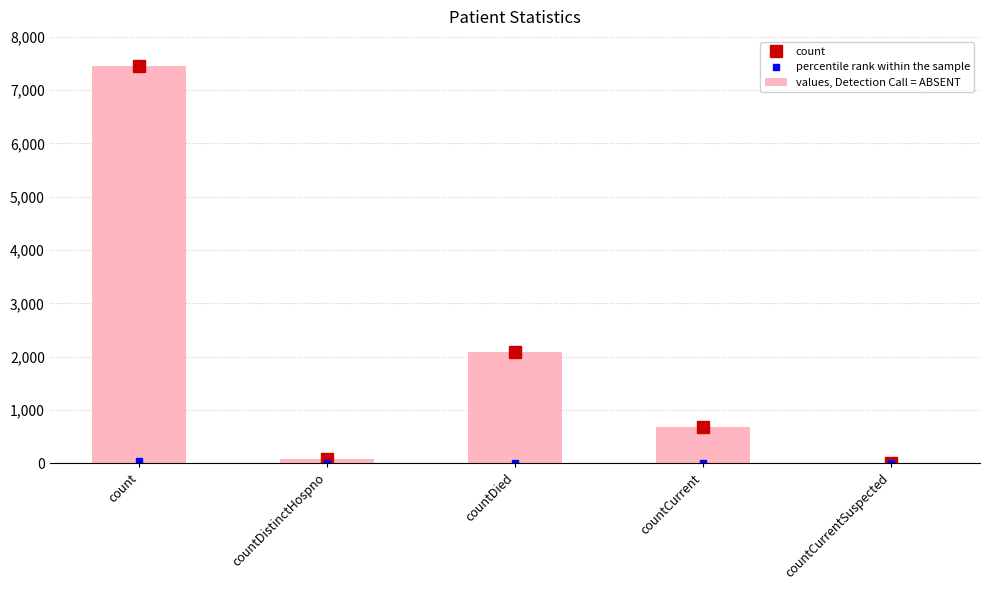

Where is the data nearest to the value 3731?

countDied